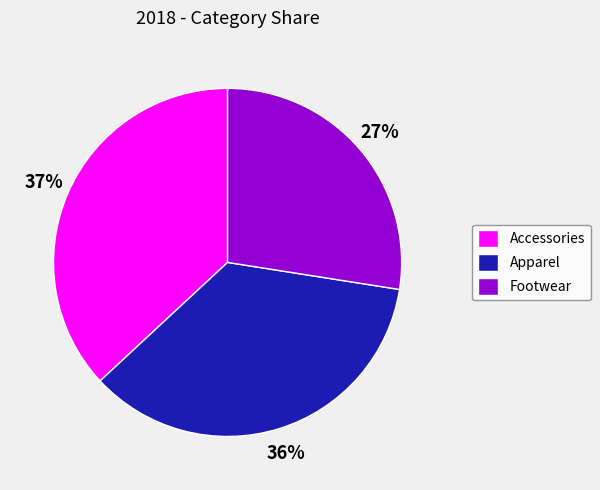

Is it true that Footwear is 16% of the pie?

False